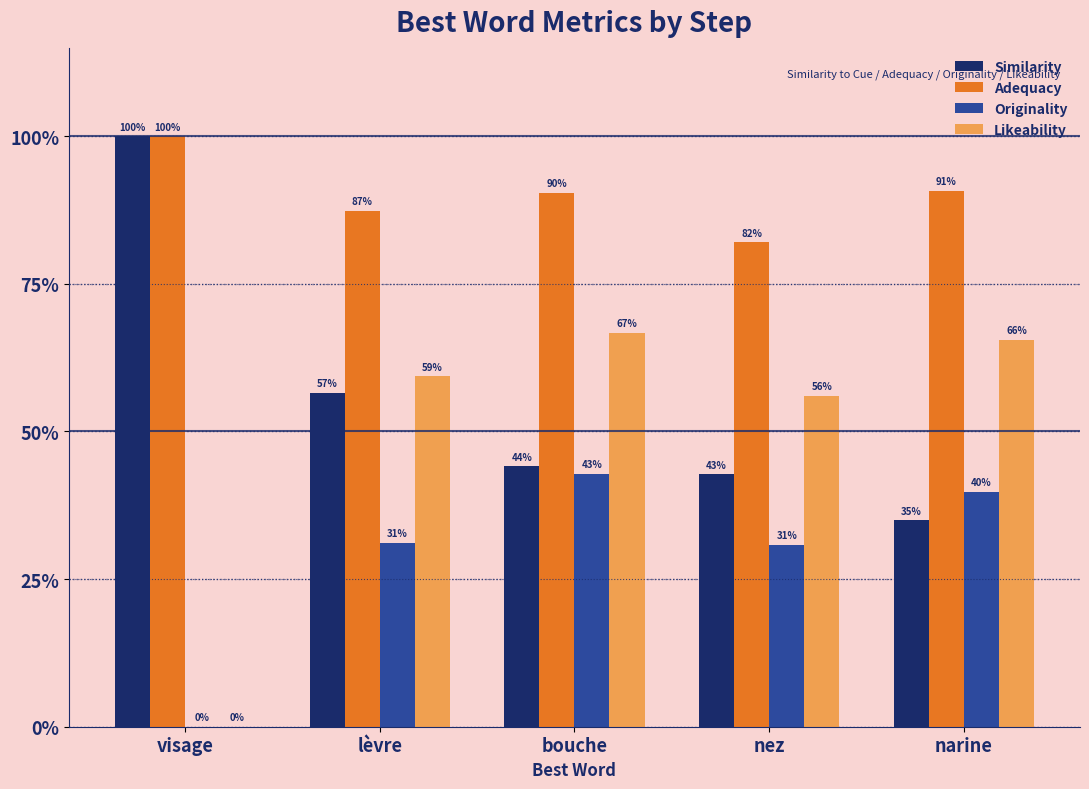

What are all the series names shown in the legend?

Similarity, Adequacy, Originality, Likeability